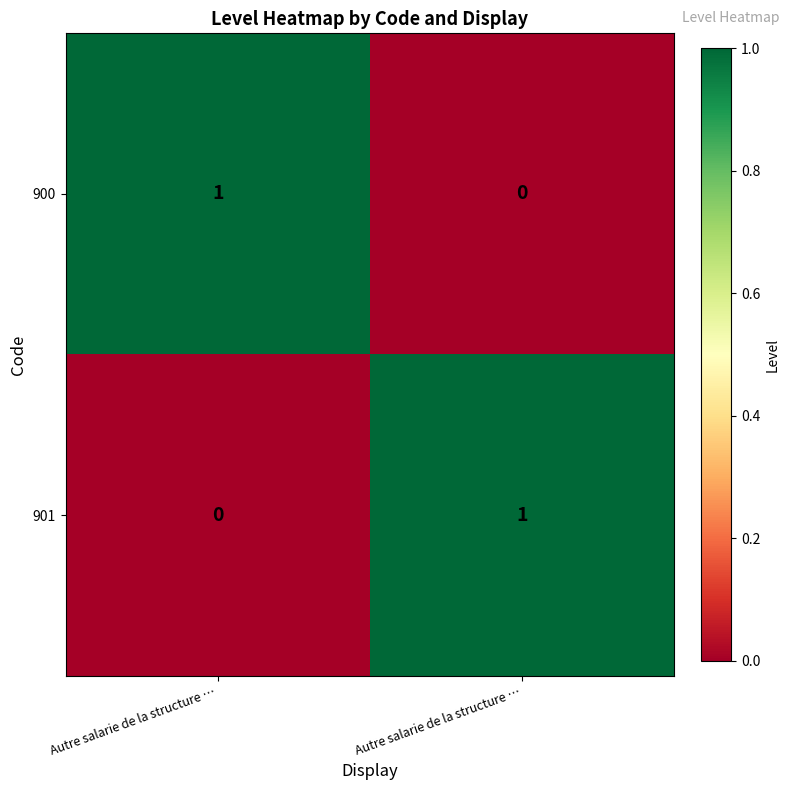

Between Autre salarie de la structure … and Autre salarie de la structure …, which is larger?

Autre salarie de la structure …